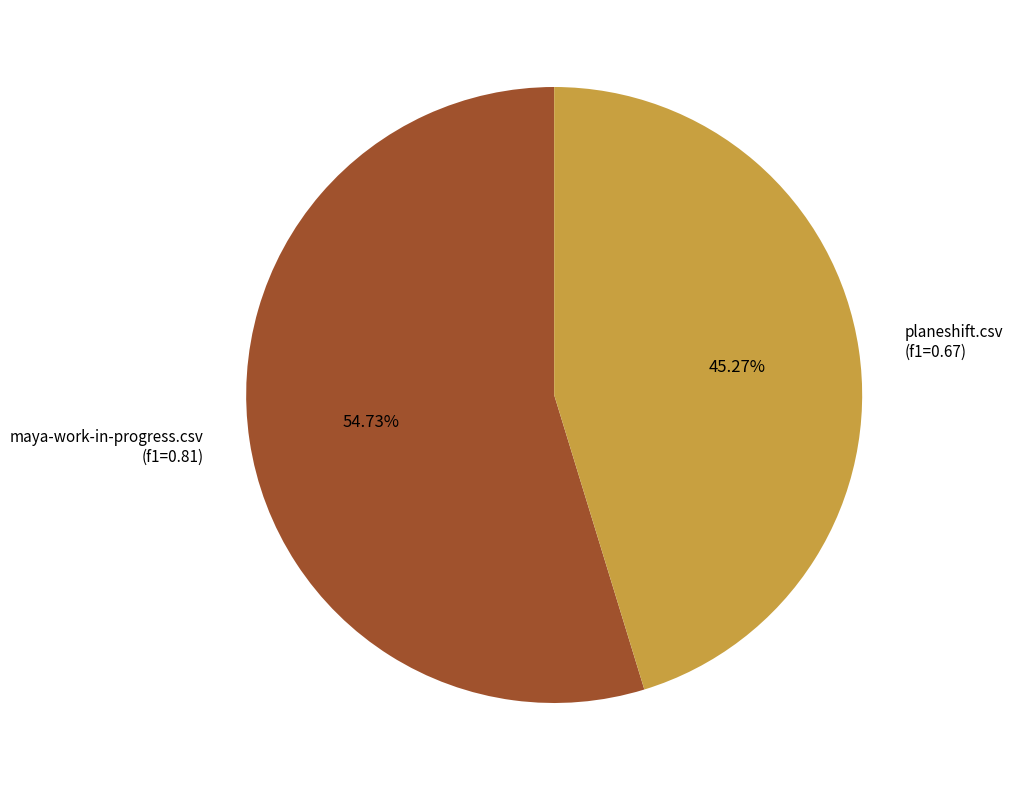

What is the smallest slice in the pie chart?

planeshift.csv